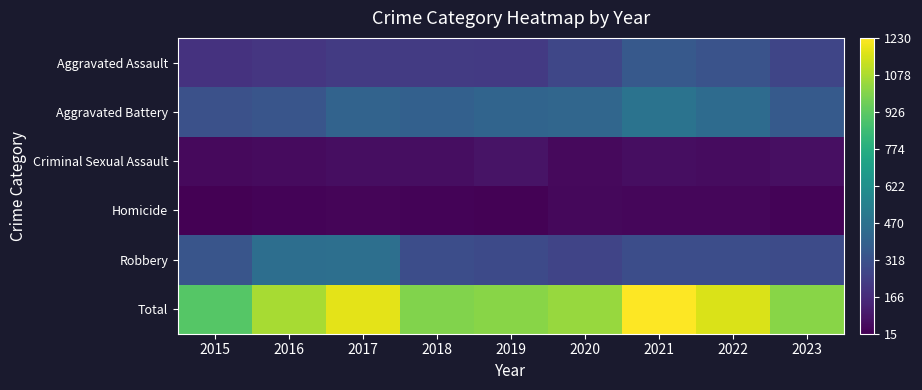

What is the smallest value displayed?

15